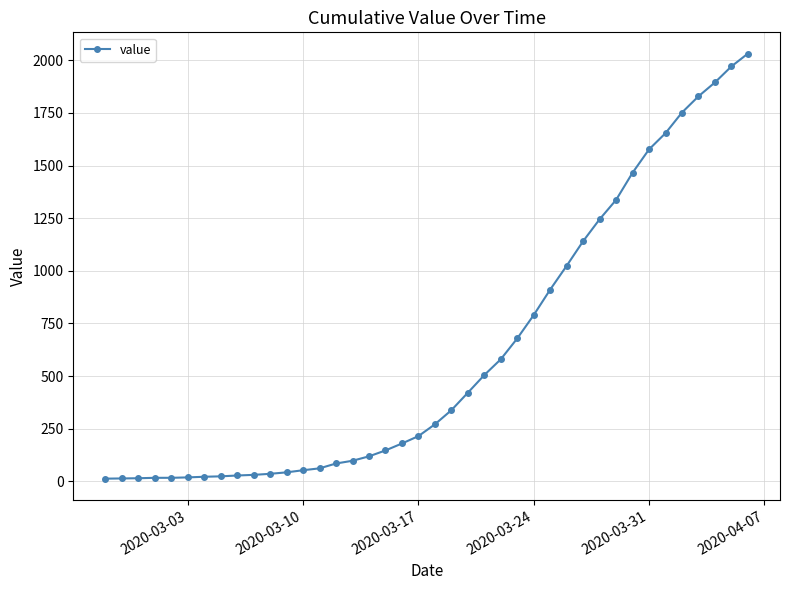

What is the minimum value shown in the chart?

13